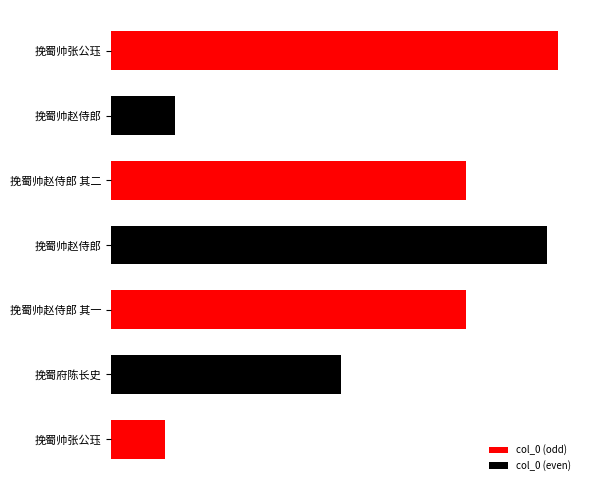

Does the chart contain any negative values?

No